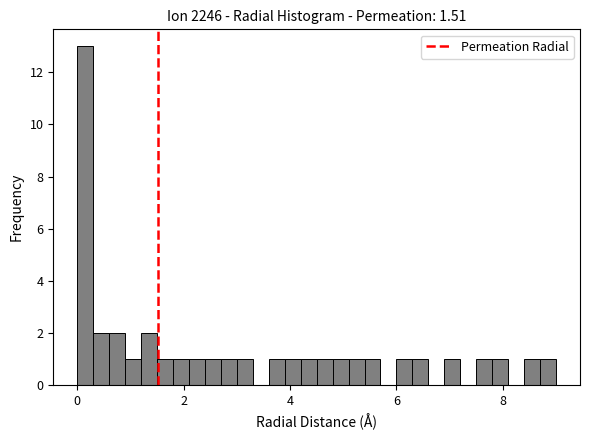

Read against the x-axis, roughly where is the centre of the tallest bar?

0.2